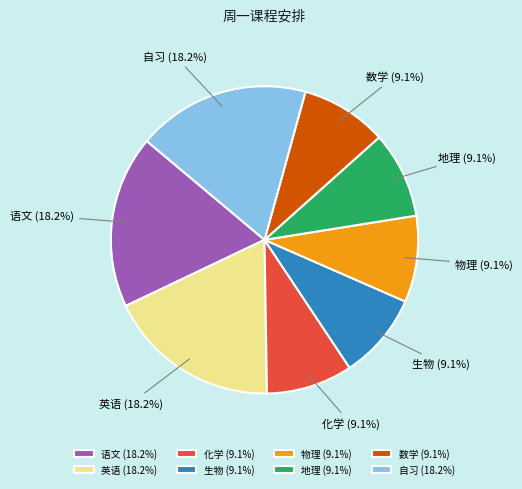

To the nearest percent, what portion does 自习 represent?

18%